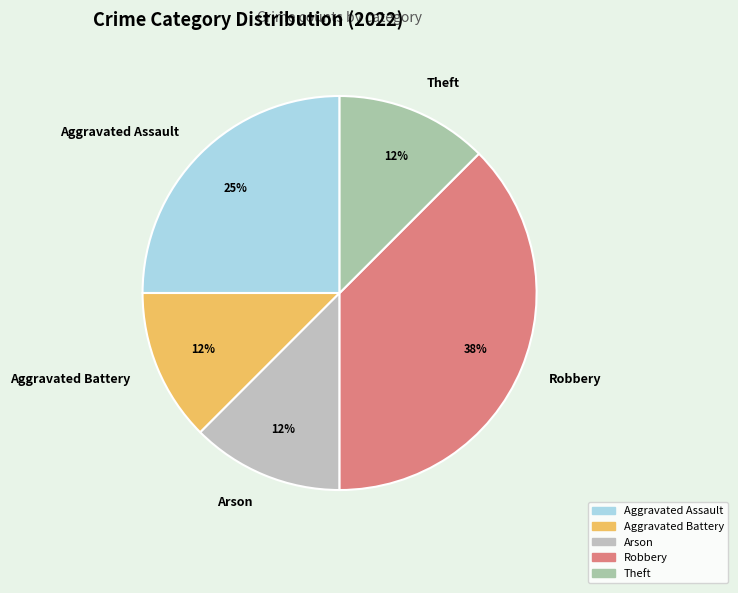

Is Theft the majority of the pie?

No